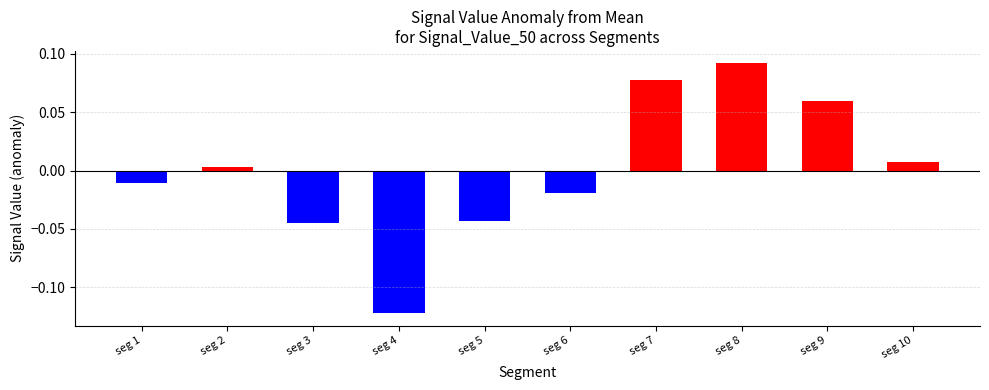

Which category has the lowest value across all series?

seg 4